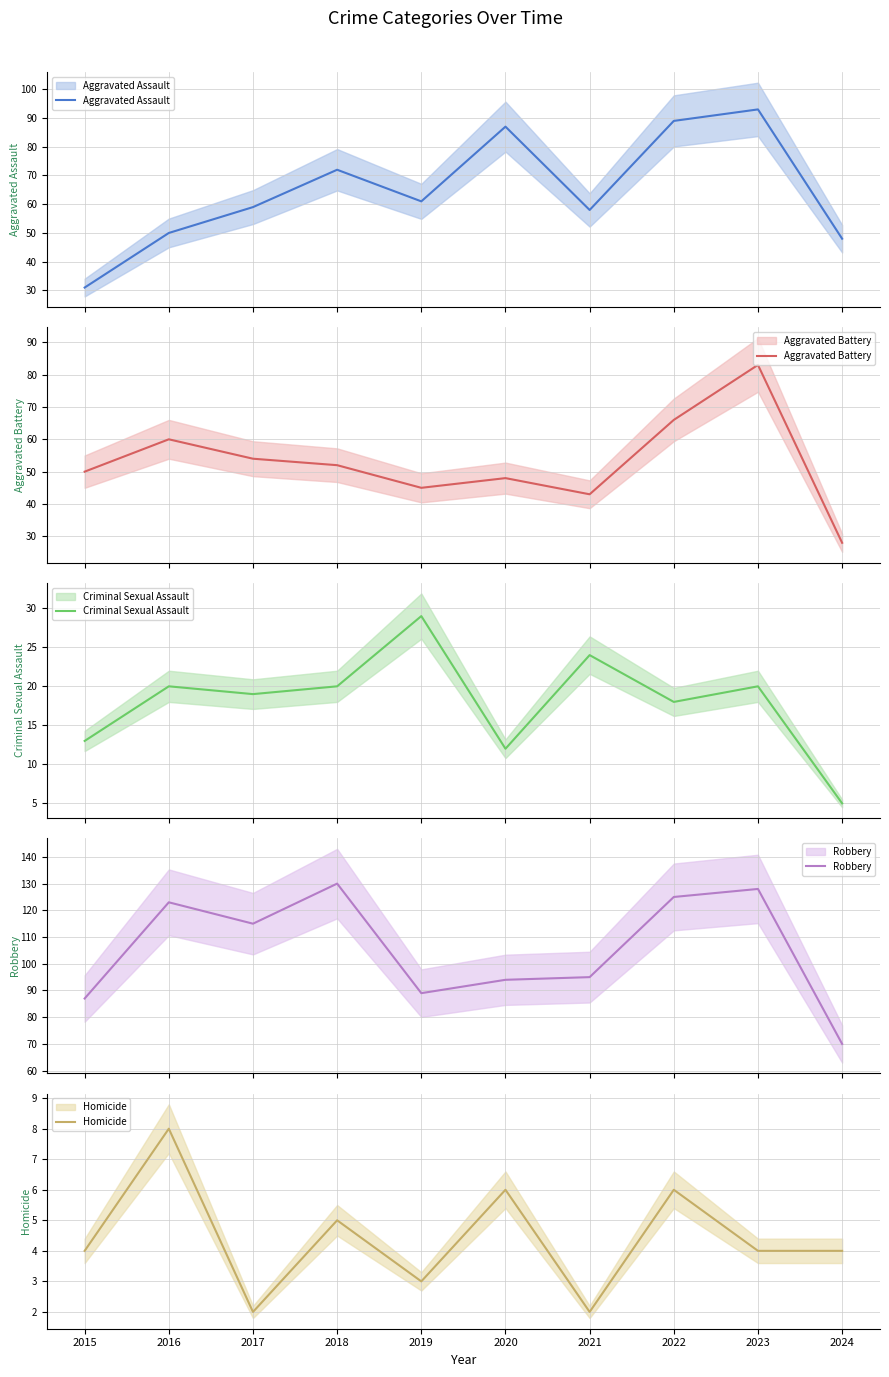

True or false: Aggravated Battery and Aggravated Assault cross at least once.

True